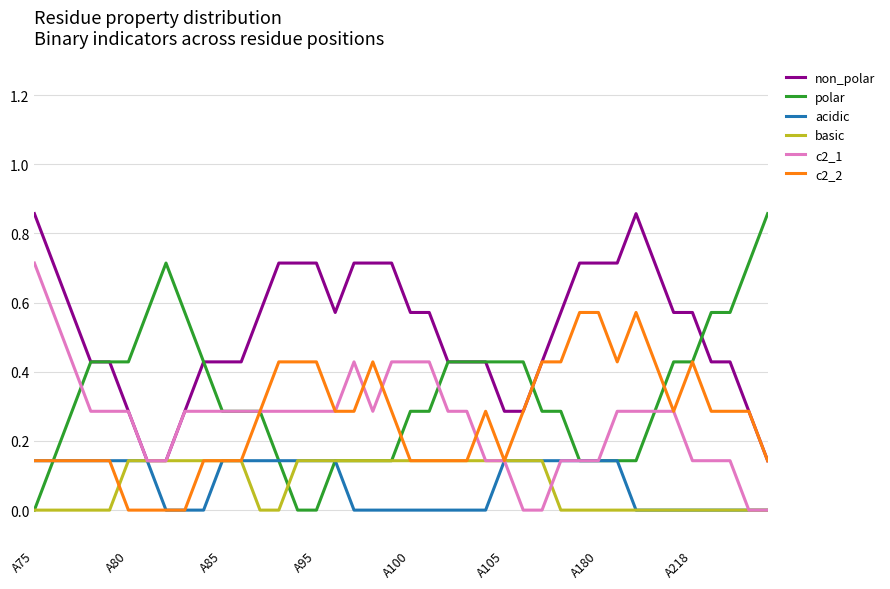

Which series has the widest spread of values?

polar